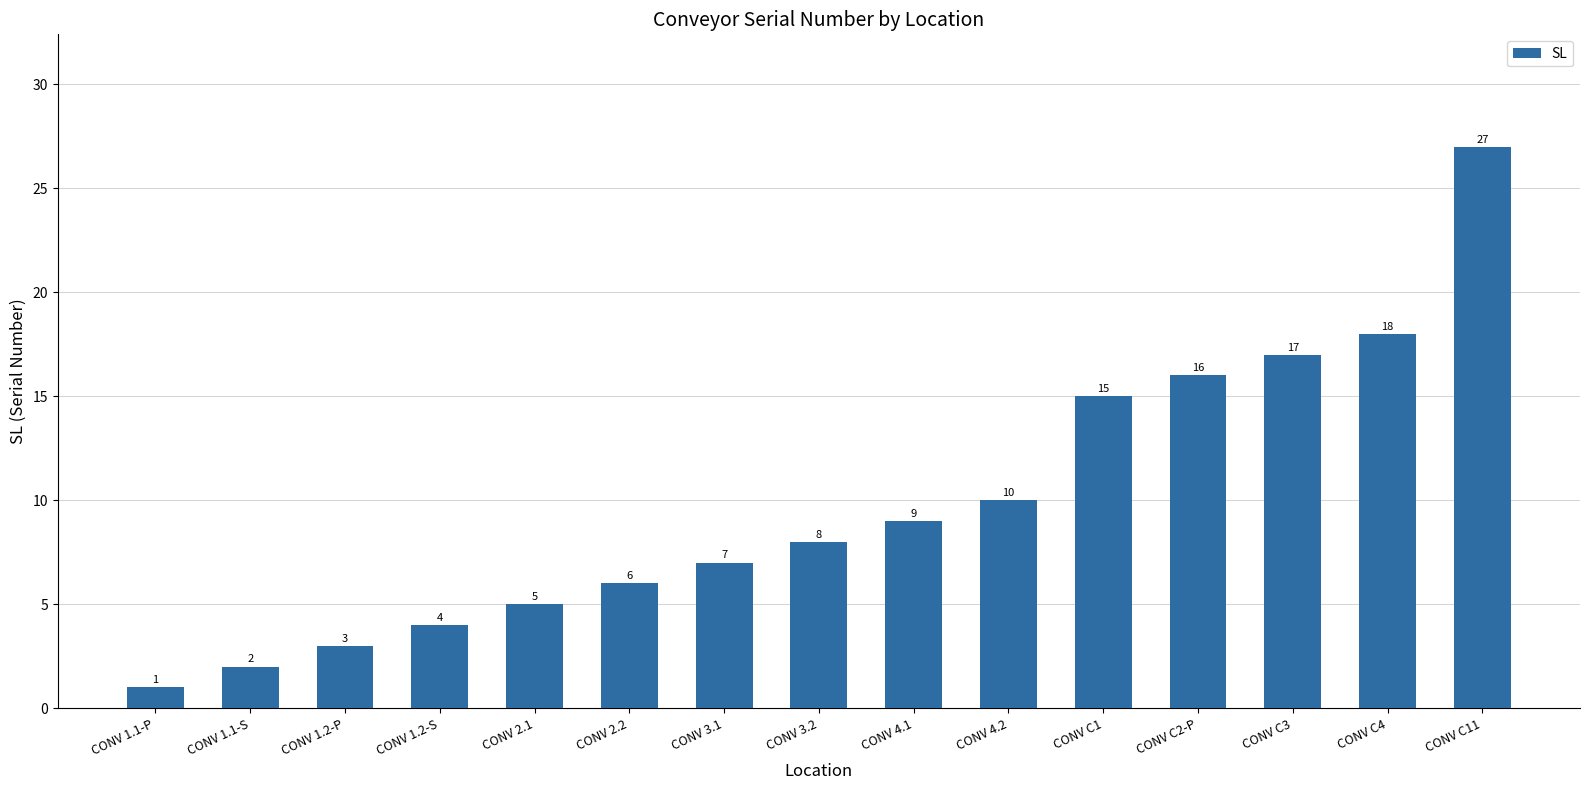

Are the bars grouped side by side (vs. stacked)?

No